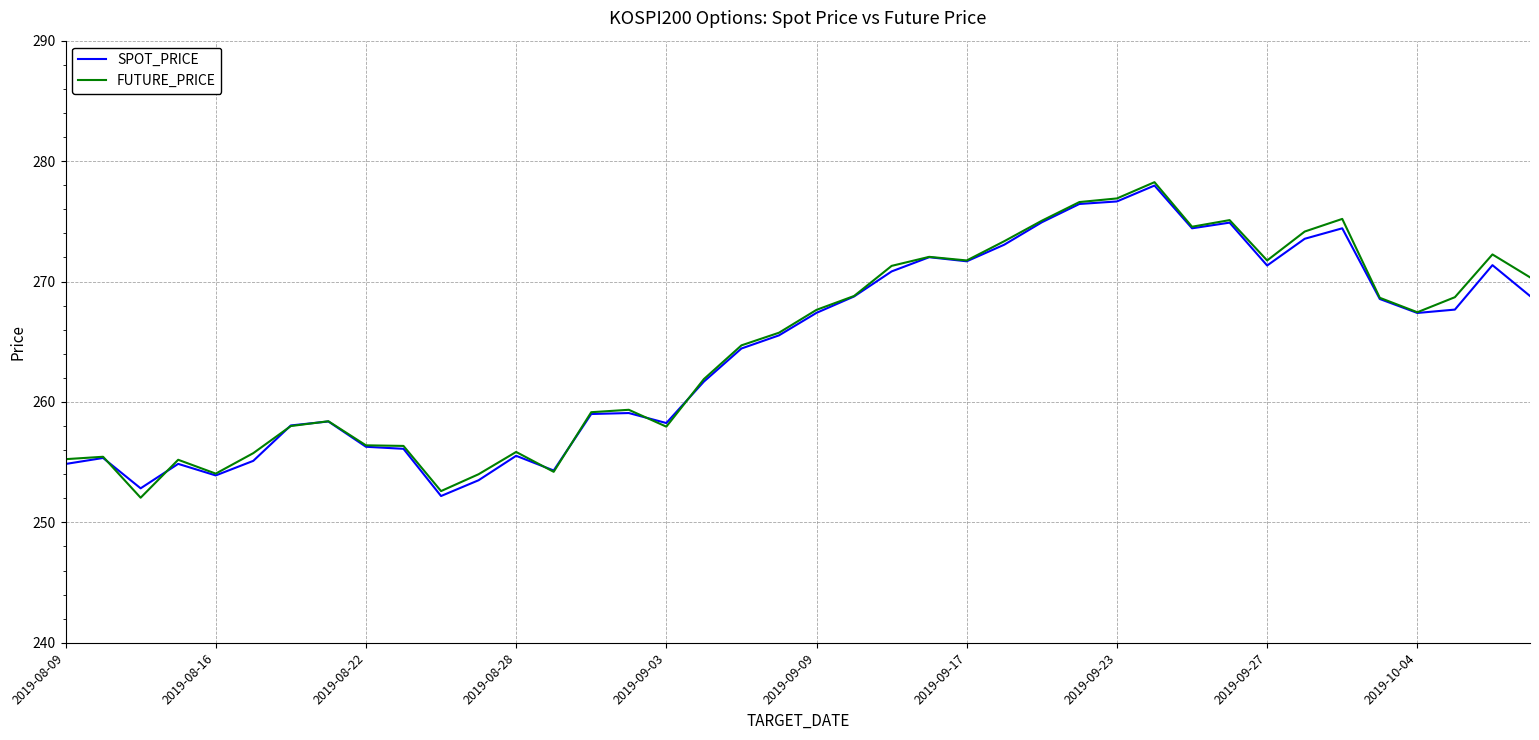

What is the minimum value for FUTURE_PRICE?

252.1